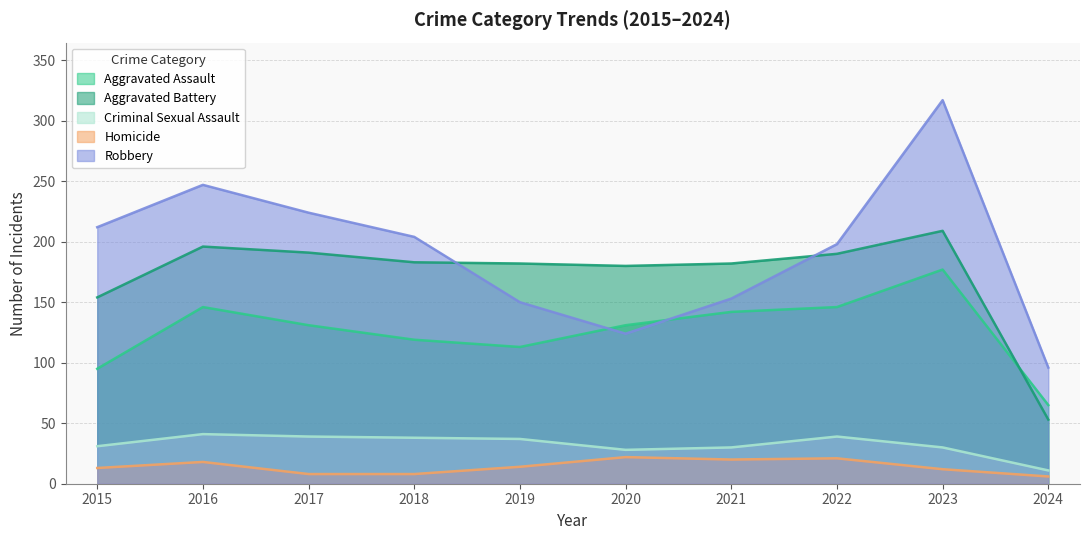

What is the value of the Criminal Sexual Assault point at the 5th from the left?

37